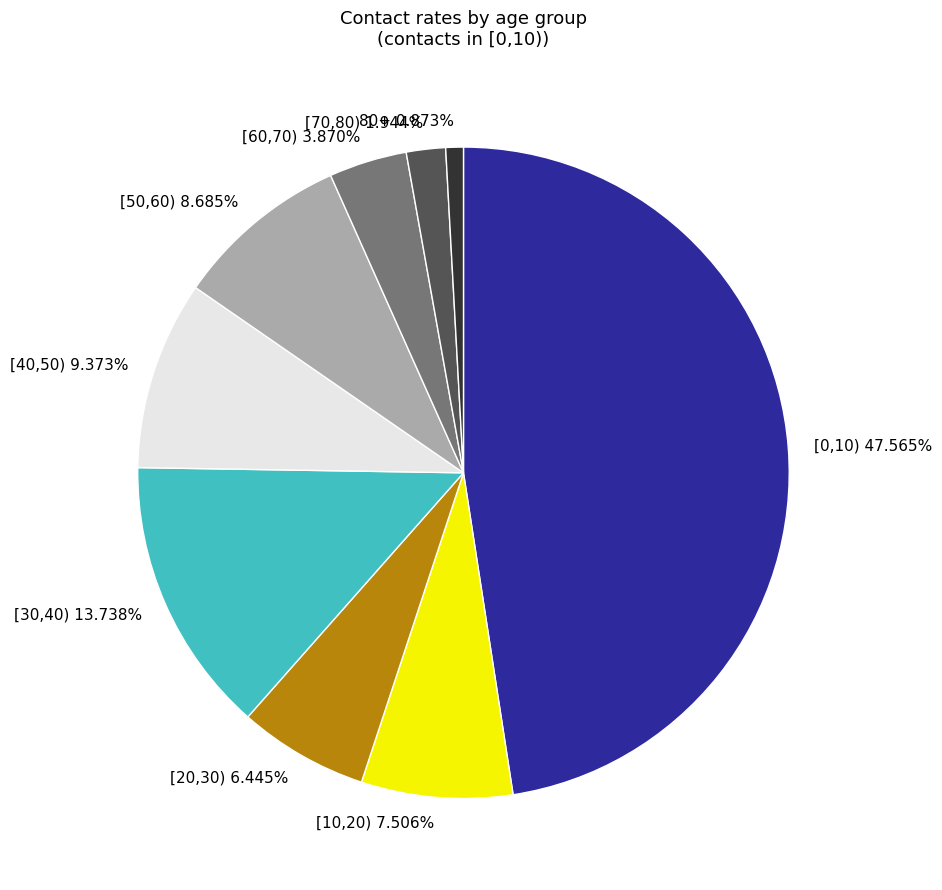

How many slices are in this pie chart?

9